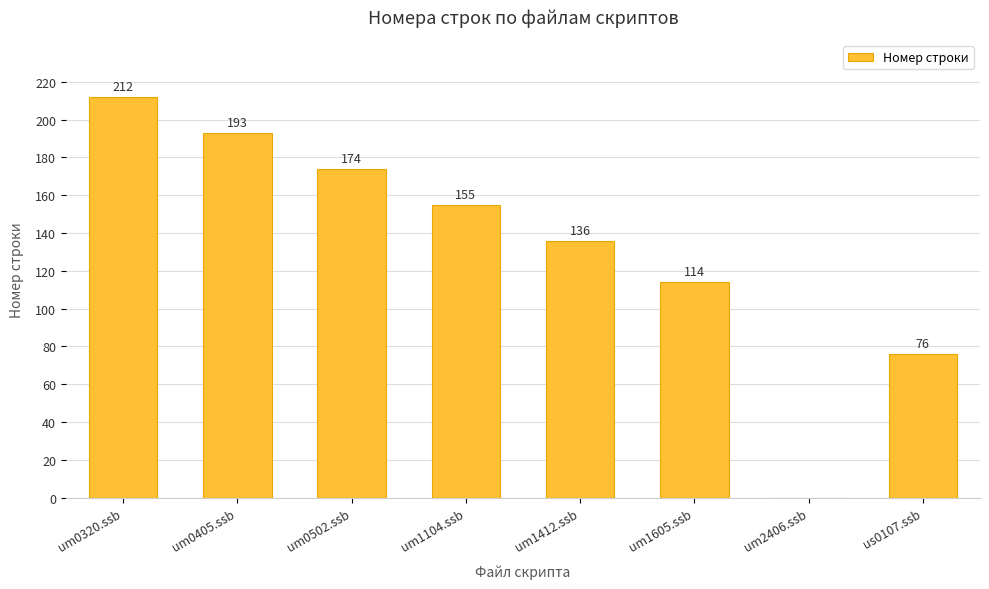

What is the maximum value shown in the chart?

212